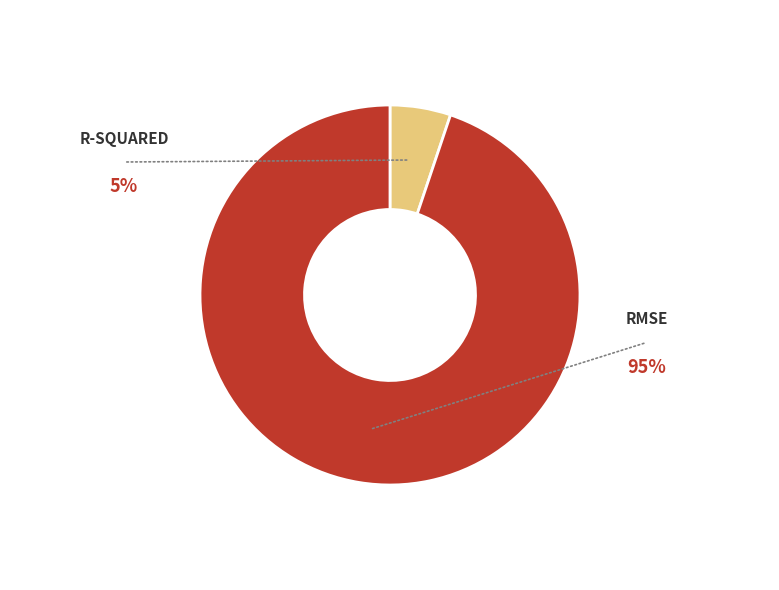

Does any single category account for the majority?

Yes